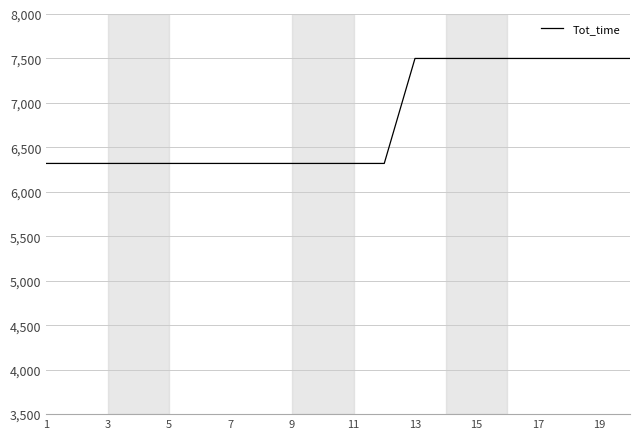

Does the chart display data point markers on the line(s)?

No